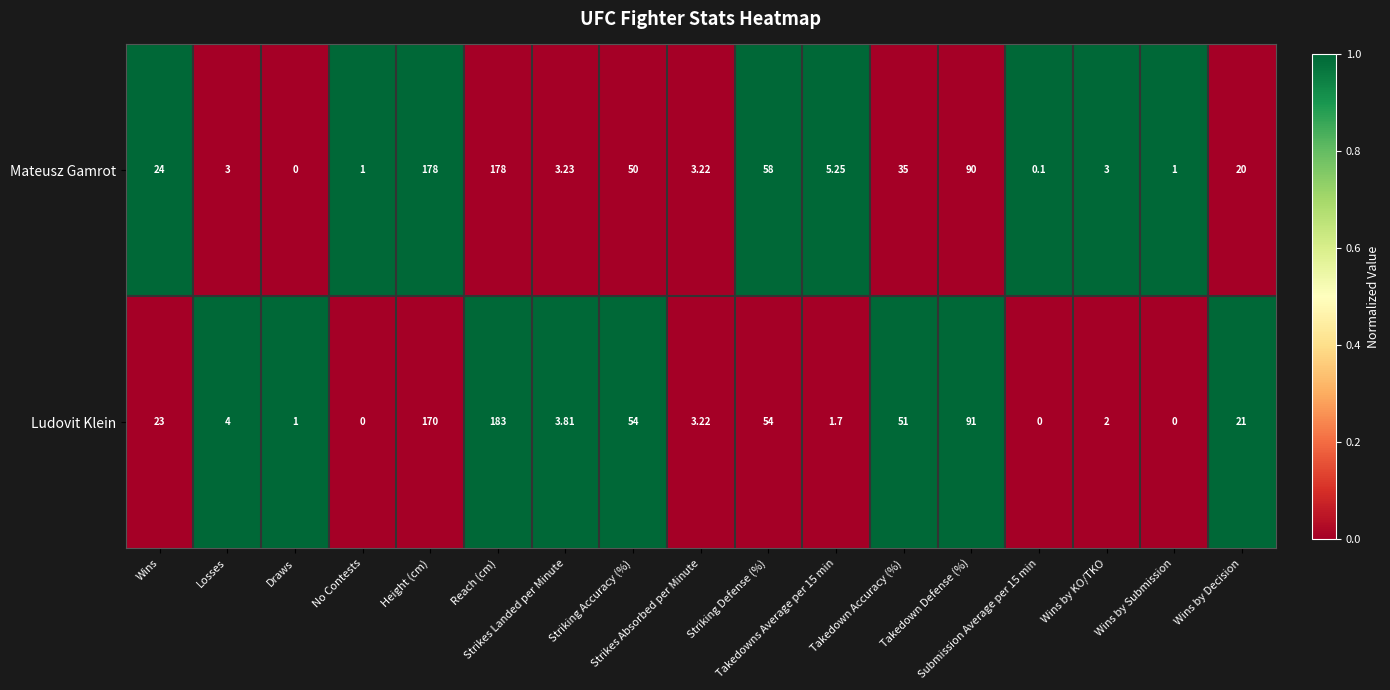

Which series has the largest range (max minus min)?

Ludovit Klein